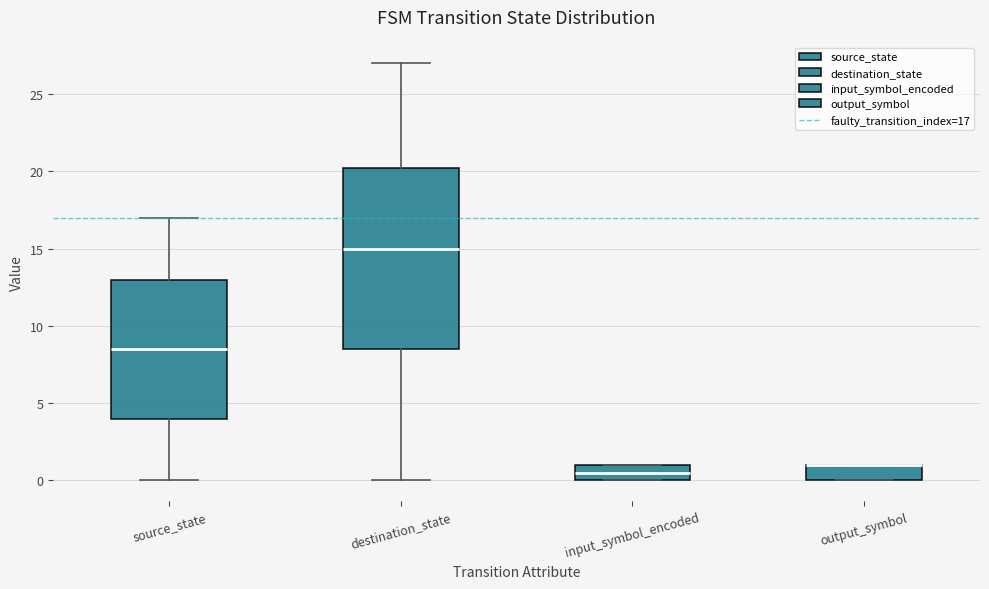

Reading left to right, read every box against the y-axis: the position of its median line, the range the box covers, and the ends of its whiskers. The values are not printed on the chart, so give them approximately, as read against the axis.

source_state: median 8.5, box 4.0 to 13.0, whiskers 0.0 to 17.0
destination_state: median 15.0, box 8.5 to 20.5, whiskers 0.0 to 27.0
input_symbol_encoded: median 0.5, box 0.0 to 1.0, whiskers 0.0 to 1.0
output_symbol: median 1.0 (drawn on the box's upper edge), box 0.0 to 1.0, whiskers 0.0 to 1.0